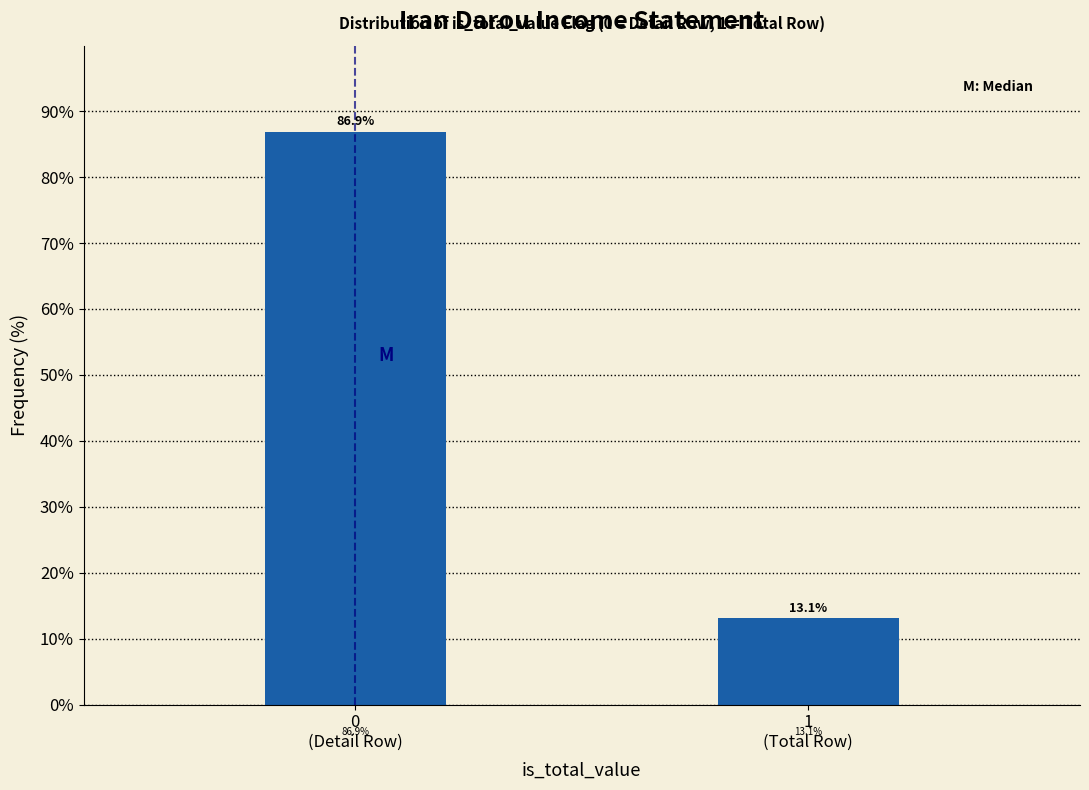

Reading left to right, transcribe all the data shown in this chart.

86.9	13.1